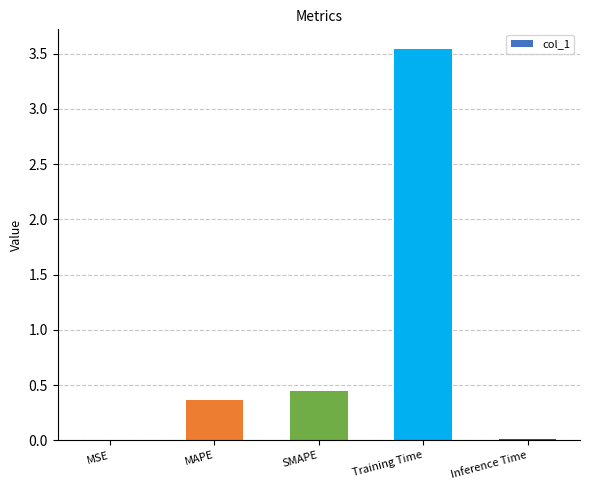

How many distinct data groups are displayed?

1